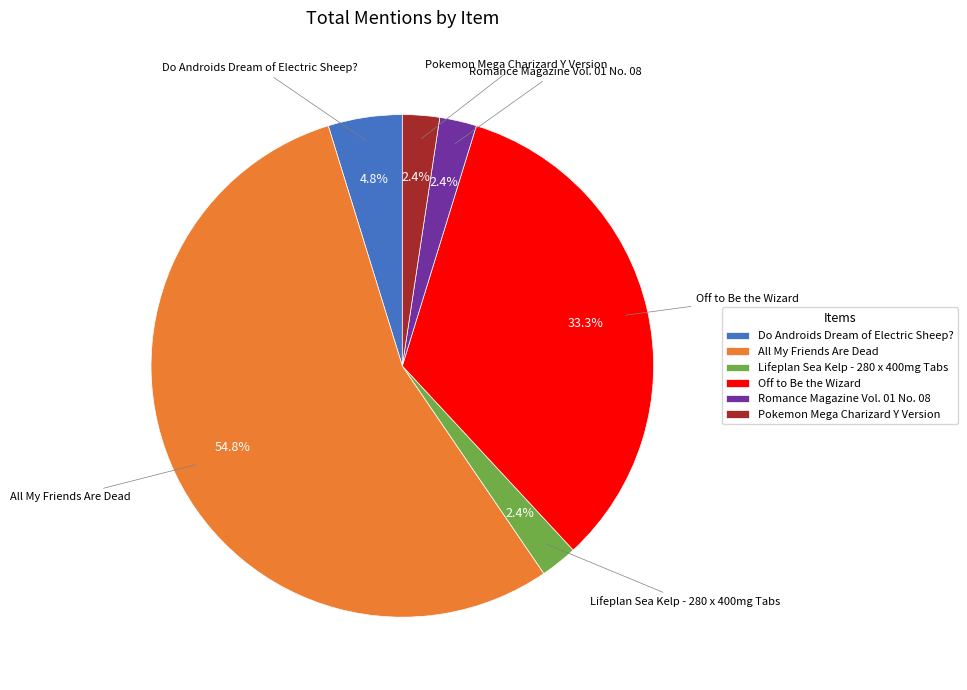

To the nearest percent, what is the difference between the largest and smallest slice percentages?

52%